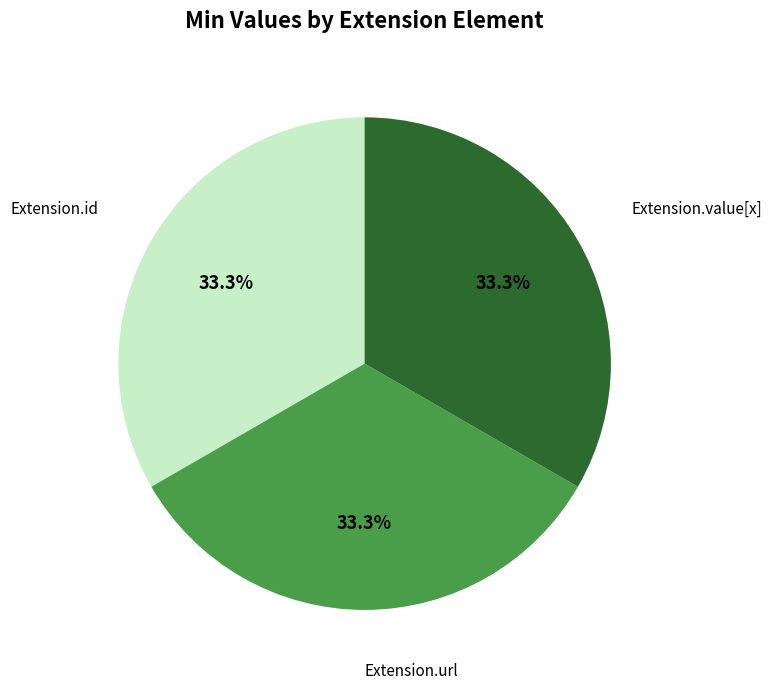

What percentage is NOT represented by Extension.id?

66.7%